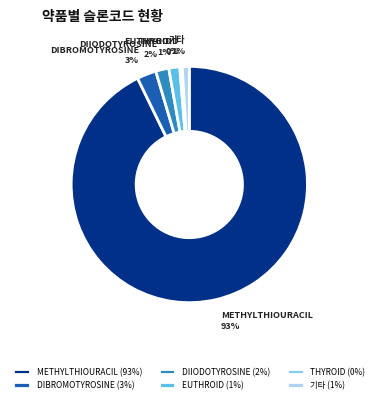

Between DIBROMOTYROSINE and 기타, which is larger?

DIBROMOTYROSINE